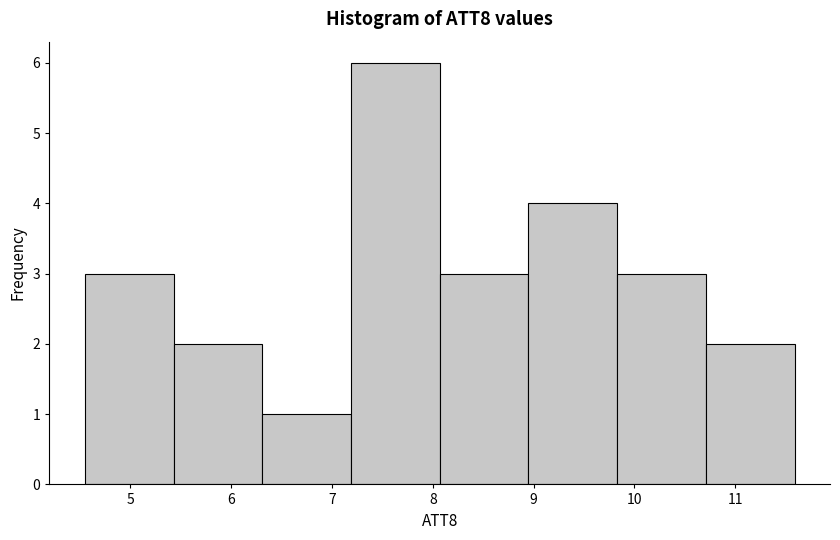

Reading left to right, list every bar in this chart as the range it spans on the x-axis followed by its height. Neither the bar edges nor the heights are printed on the chart, so give them approximately, as read against the axes.

4.5 to 5.4: 3
5.4 to 6.3: 2
6.3 to 7.2: 1
7.2 to 8.1: 6
8.1 to 8.9: 3
8.9 to 9.8: 4
9.8 to 10.7: 3
10.7 to 11.6: 2